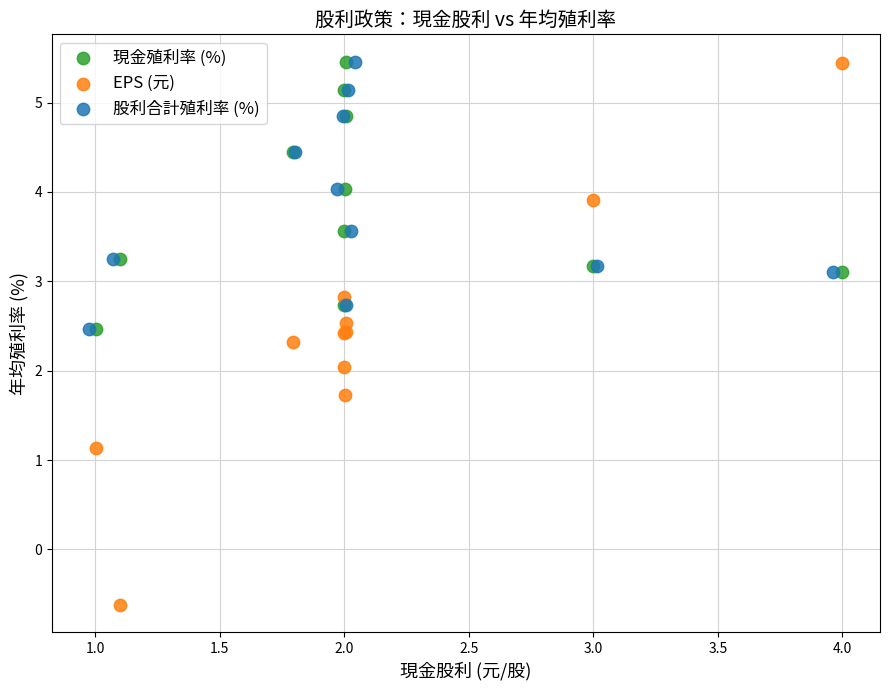

Which series has the largest Y range (max minus min)?

EPS (元)